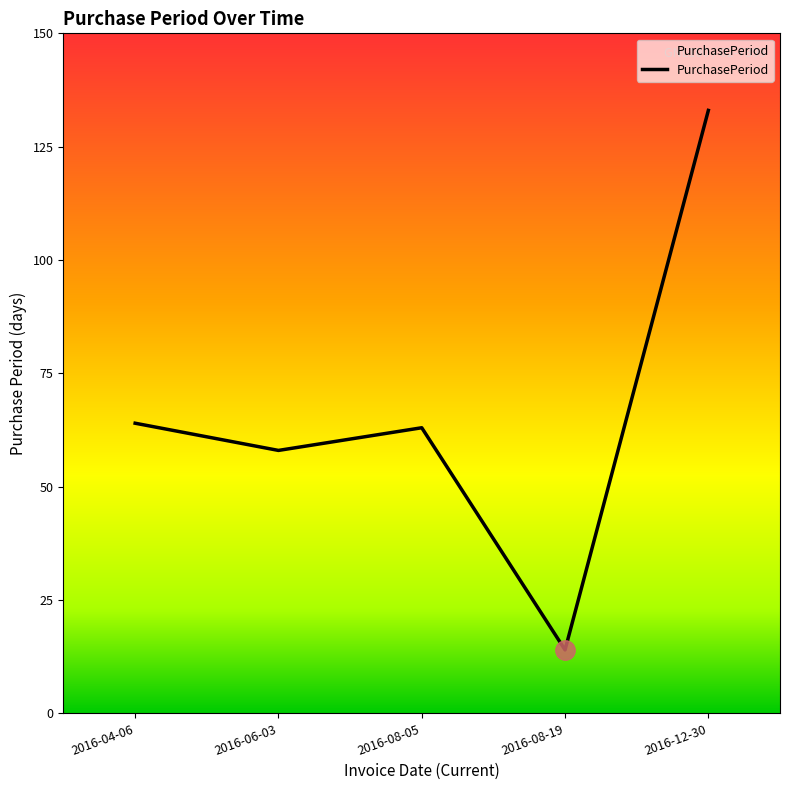

Does the chart display data point markers on the line(s)?

No